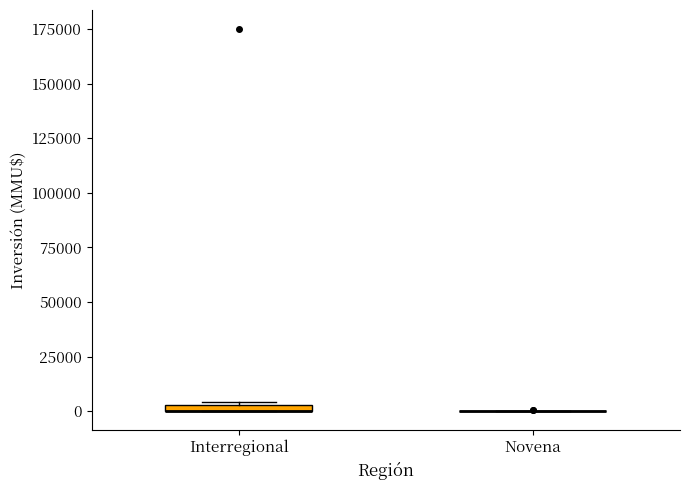

Where is the upper edge of the box for Interregional on the y-axis? The values are not printed on the chart, so give them approximately, as read against the axis.

5000